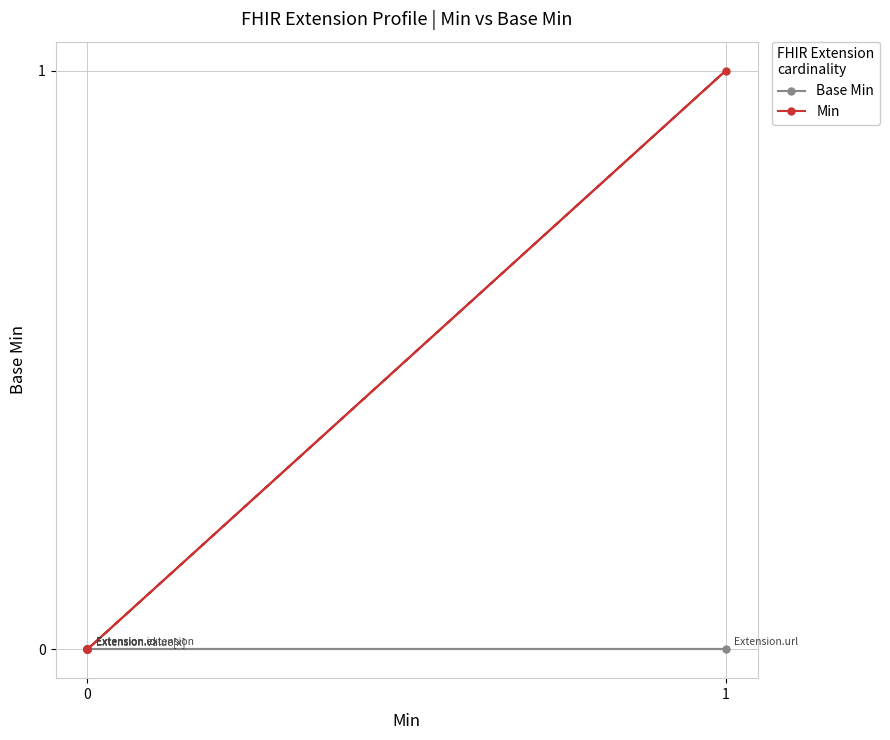

How many interior local peaks does the Min series have?

1